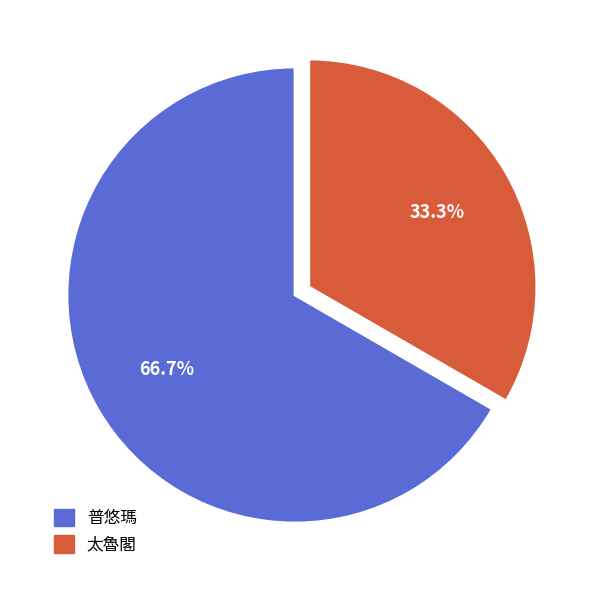

To the nearest percent, what is the combined percentage of 太魯閣 and 普悠瑪?

100%